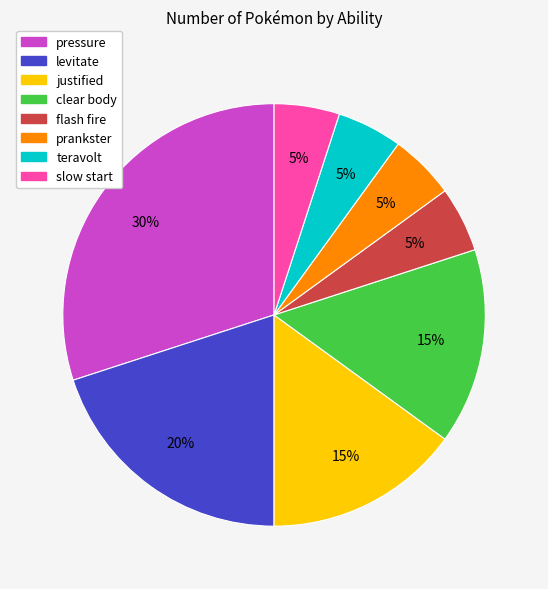

Combined, do justified and clear body account for over 50%?

No